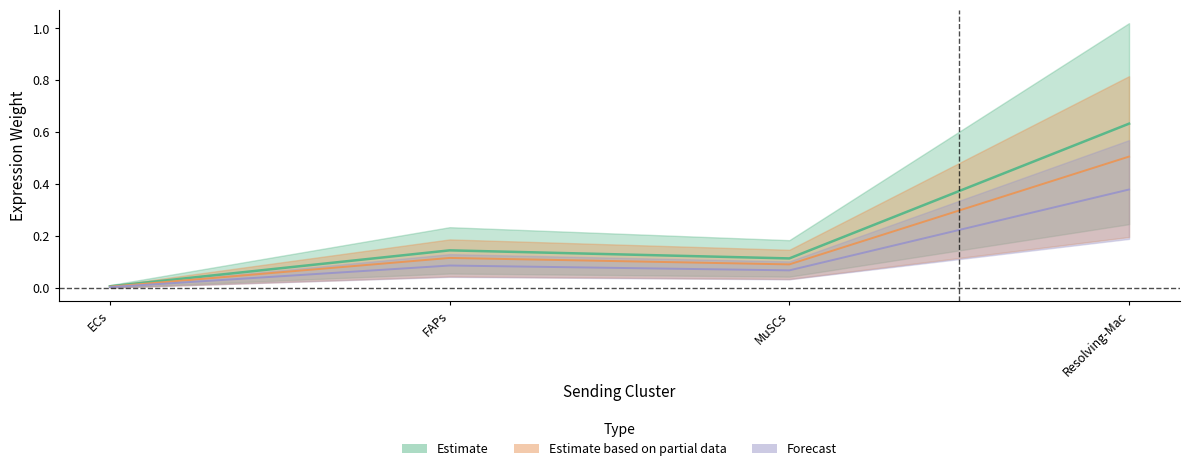

True or false: Edge average expression derived specificity and Edge average expression weight intersect in this chart.

False